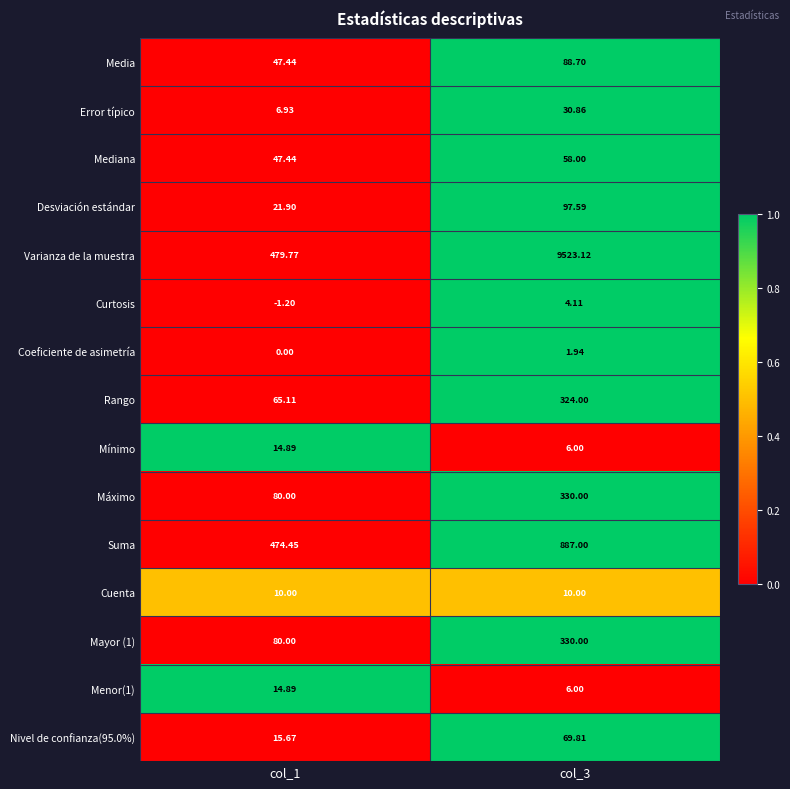

Is the value of Varianza de la muestra at col_1 greater than the value of Media at col_3?

Yes